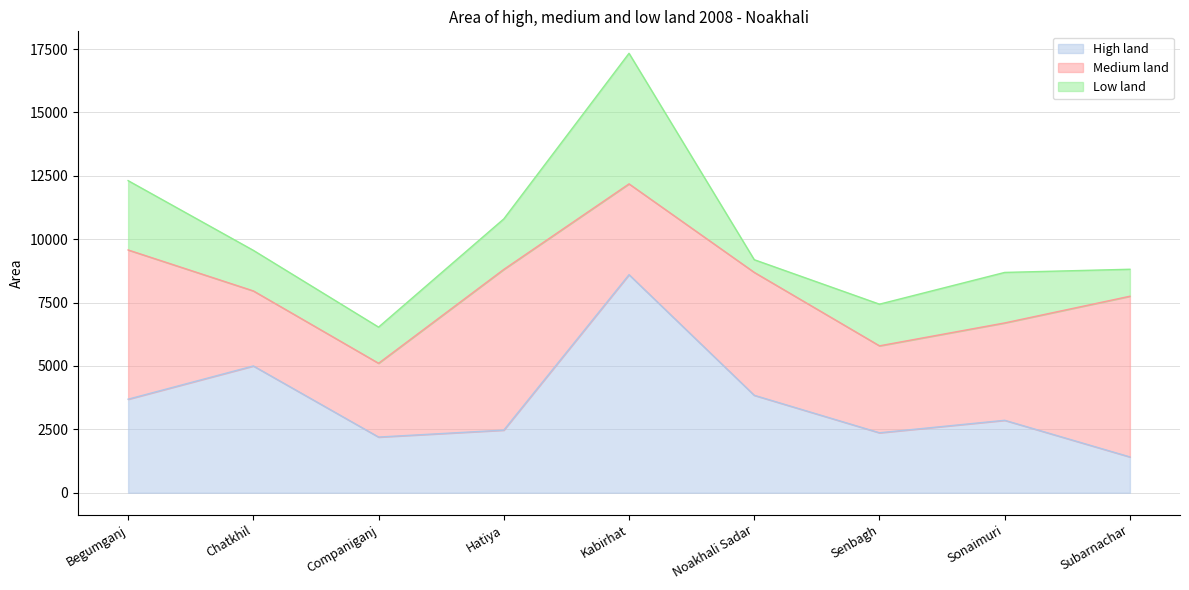

What is the approximate value of Medium land at Noakhali Sadar?

4848